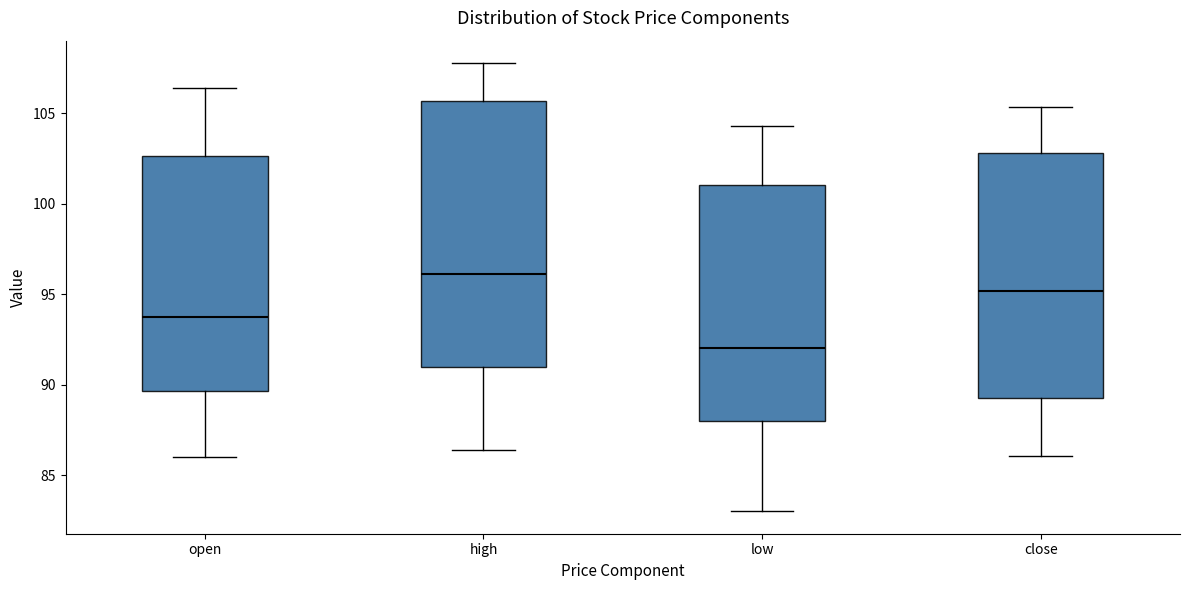

Which box's median line is the lowest?

low